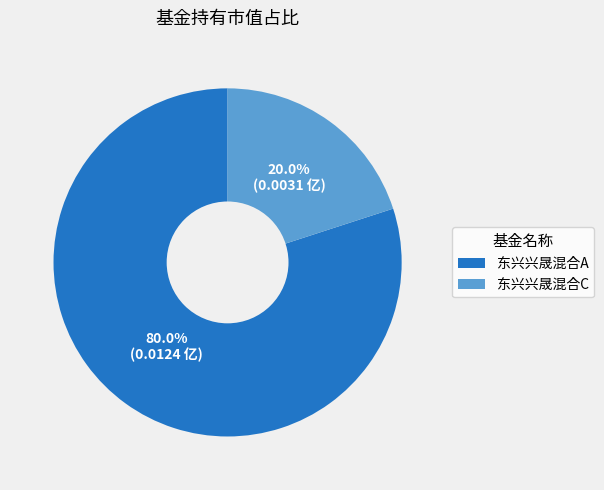

What percentage is NOT represented by 东兴兴晟混合A?

20.0%